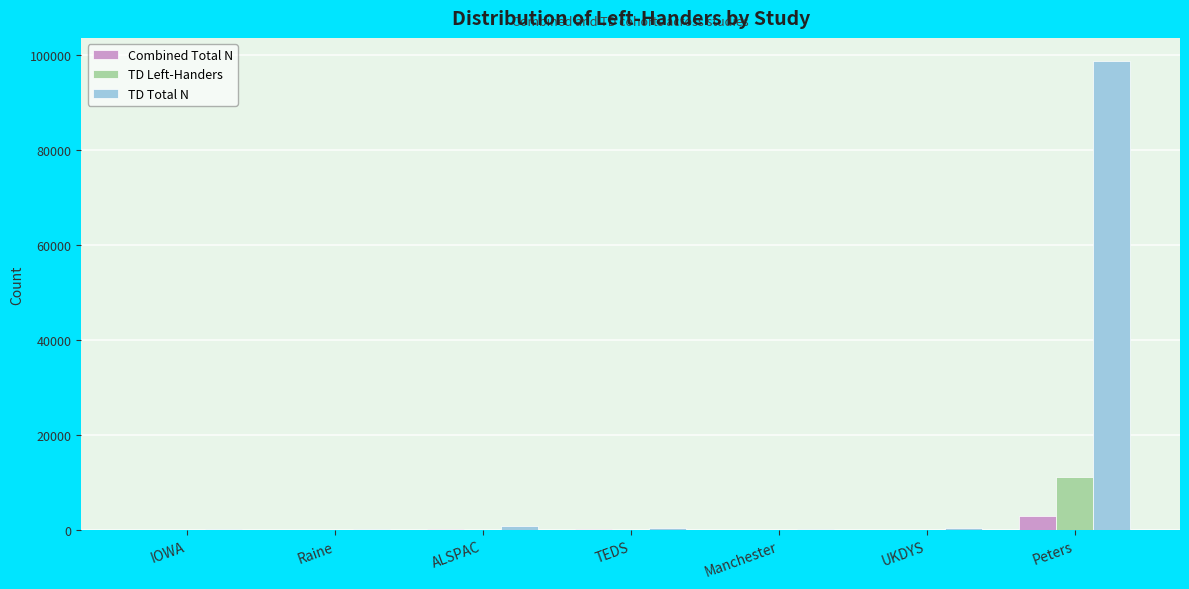

Is the value of TD Total N at Peters greater than the value of Combined Total N at Manchester?

Yes